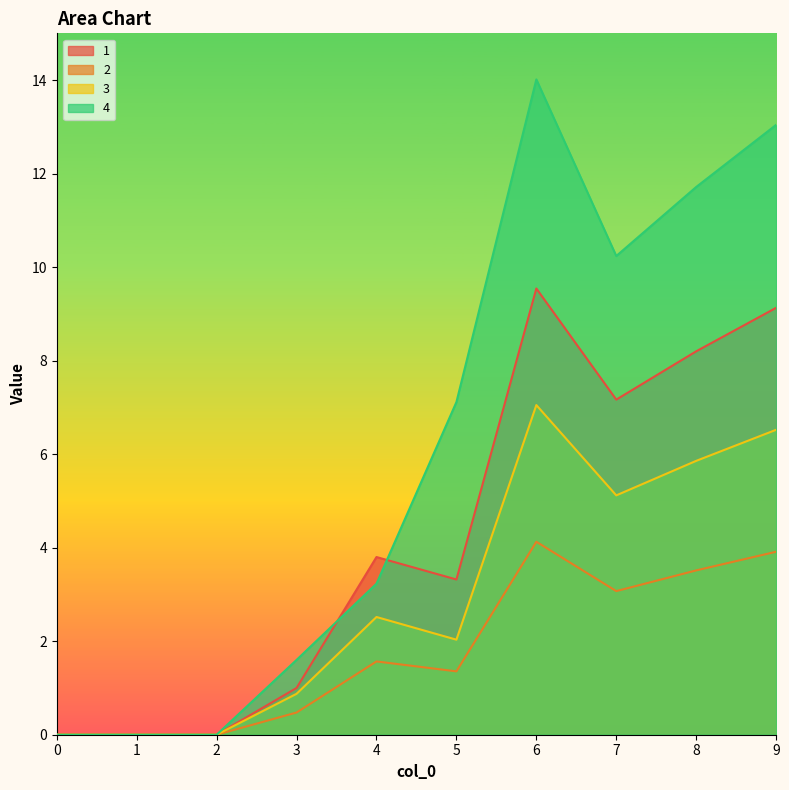

Count the number of data series in this chart.

4